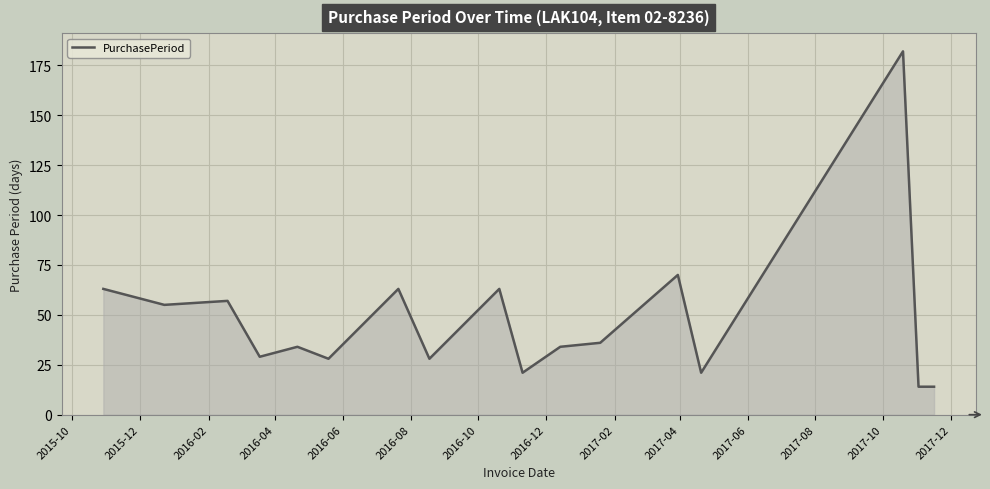

What is the minimum value shown in the chart?

14